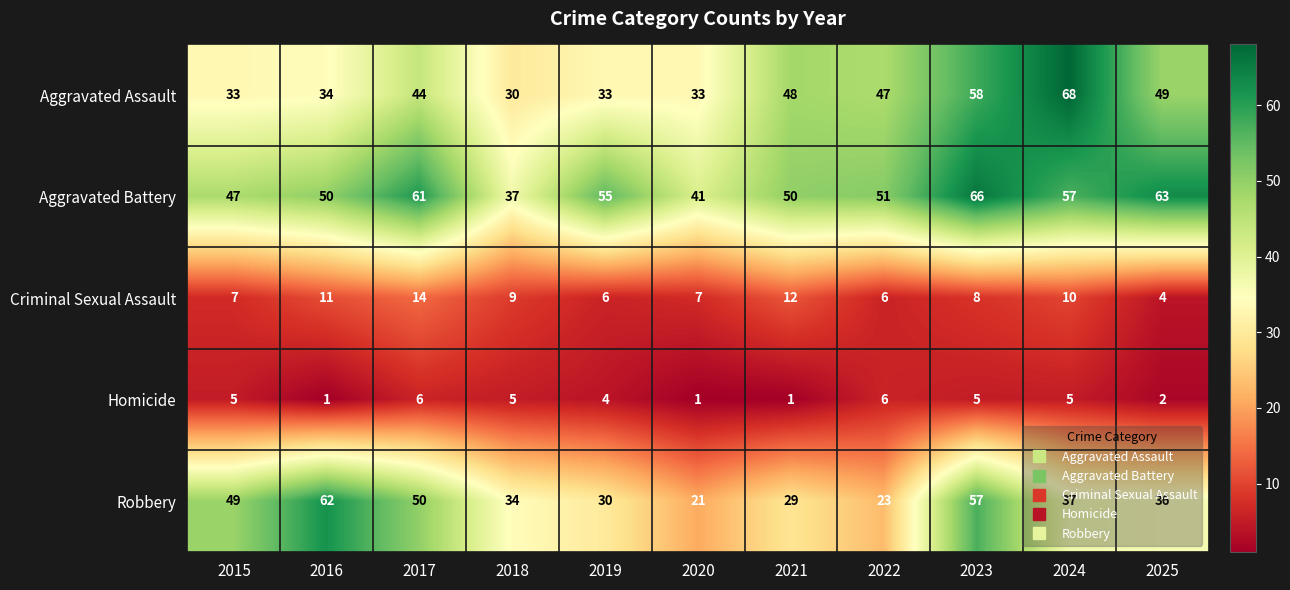

Rank the series at 2016 from lowest to highest value.

Homicide, Criminal Sexual Assault, Aggravated Assault, Aggravated Battery, Robbery